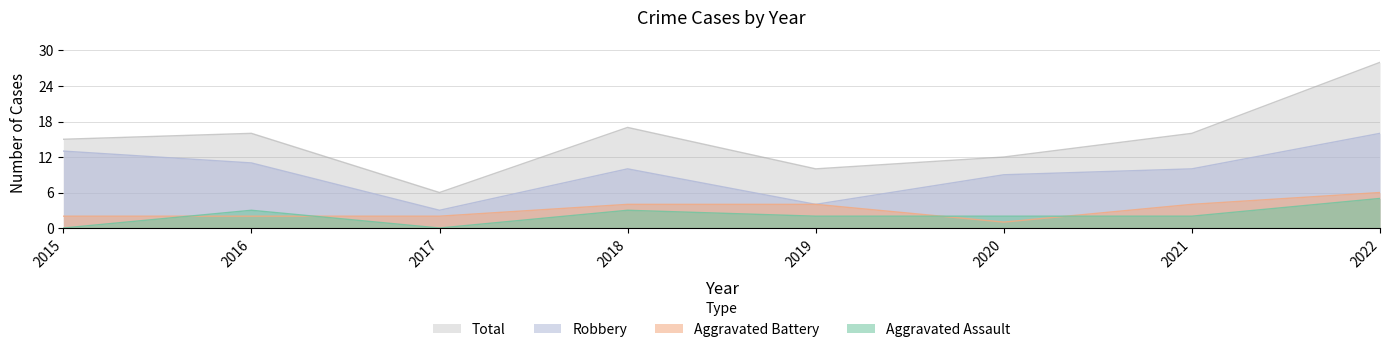

What are all the series names shown in the legend?

Total, Robbery, Aggravated Battery, Aggravated Assault